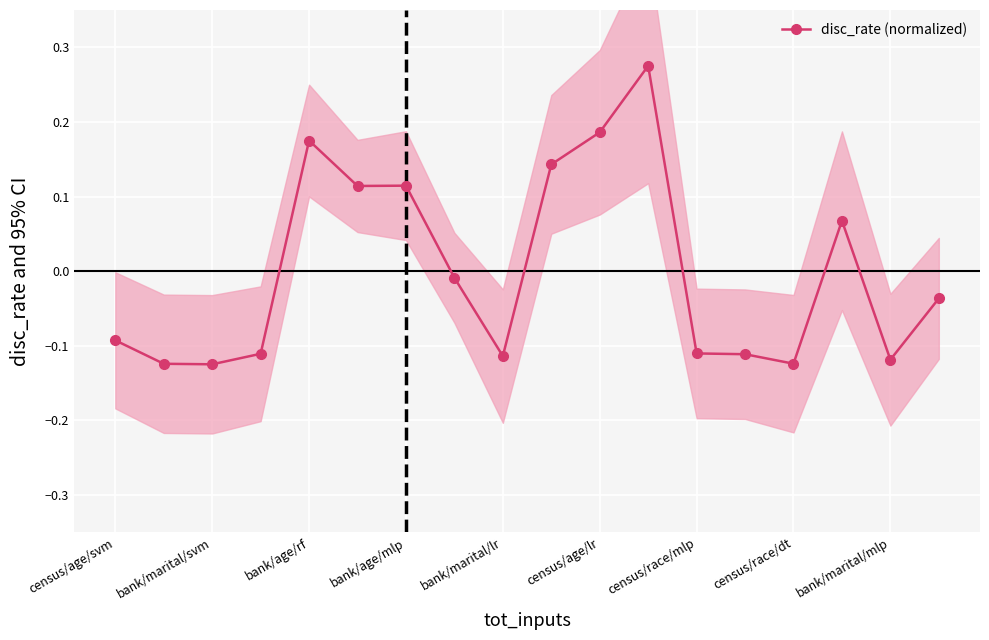

At which label does disc_rate (normalized) first exceed 0?

bank/age/rf